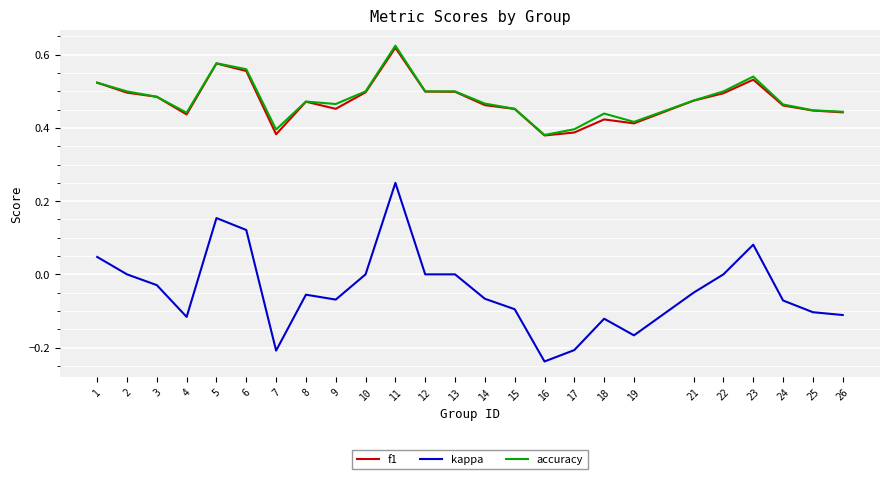

At which category is the sum across all series the highest?

11